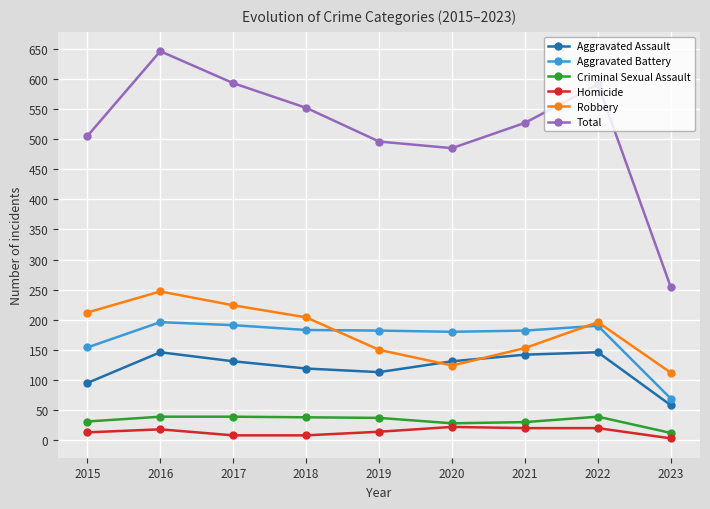

What is the average value of the Criminal Sexual Assault series?

33